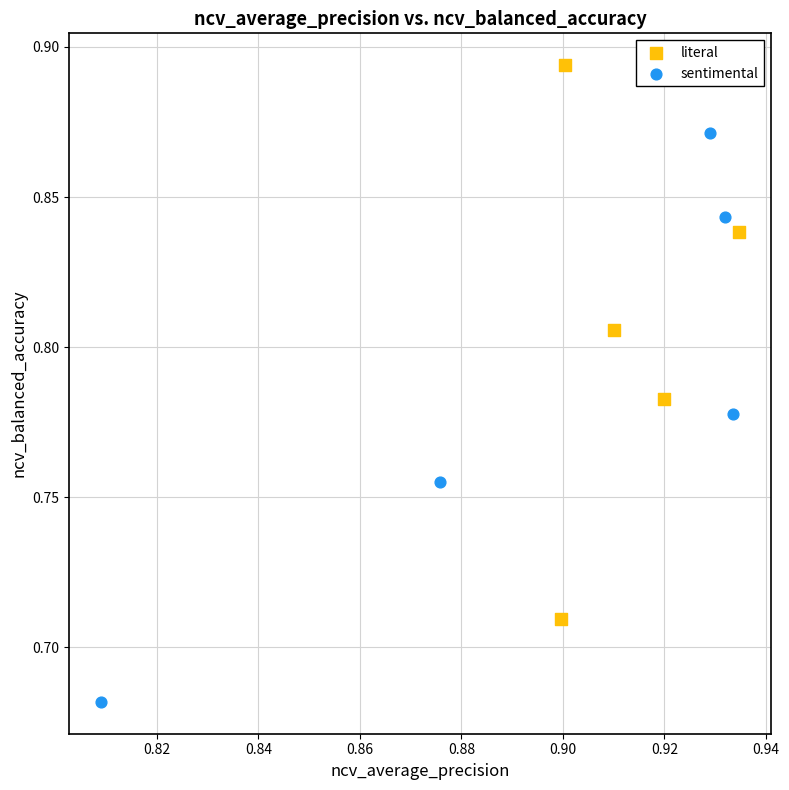

Which series reaches the minimum Y coordinate?

sentimental